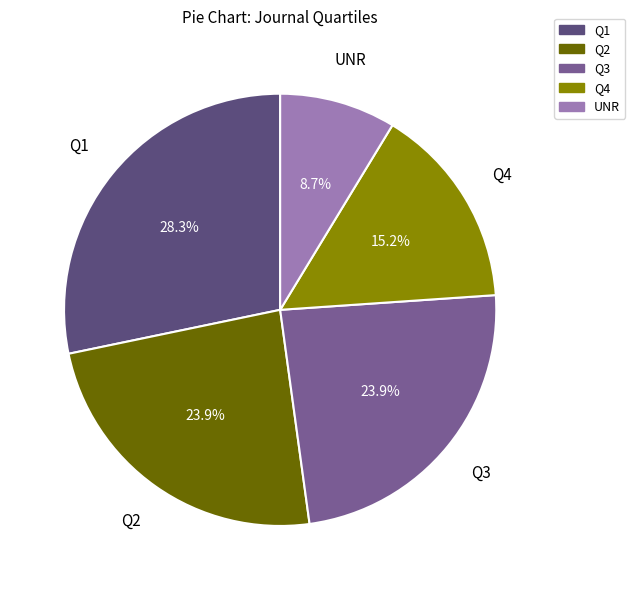

Is there a majority slice in this chart?

No